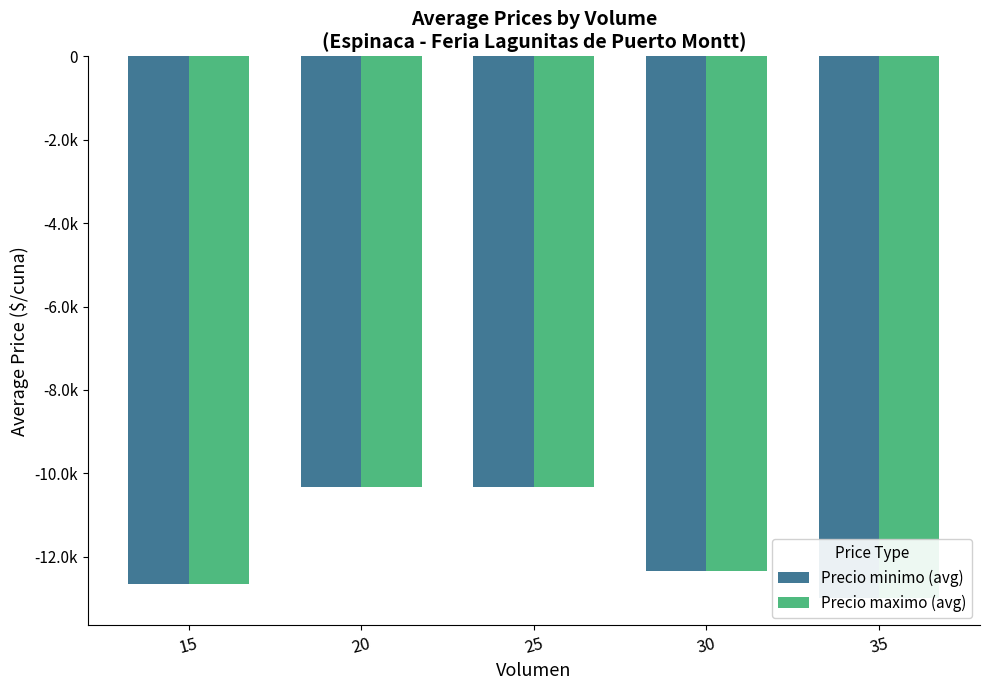

What is the sum of all Precio maximo (avg) values?

-58666.7